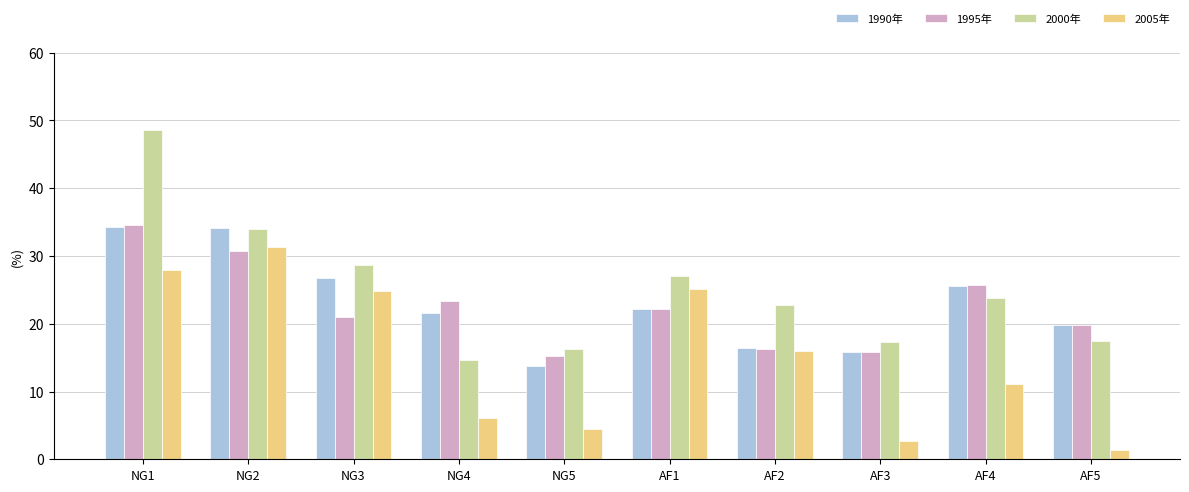

What is the sum of all 2005年 values?

150.8